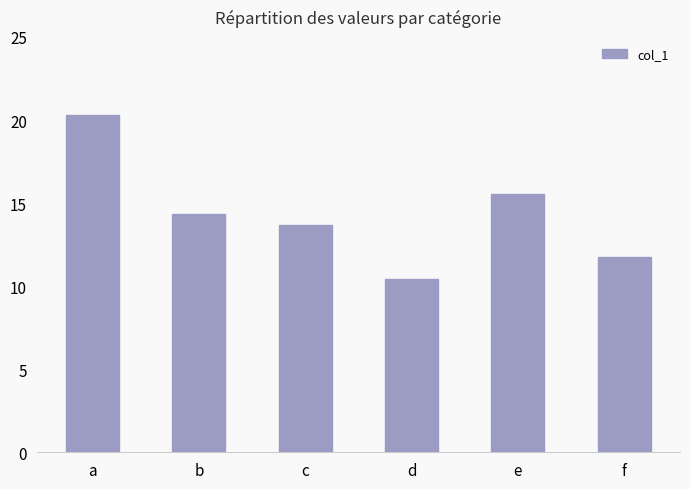

Rank the categories by value from lowest to highest.

d, f, c, b, e, a